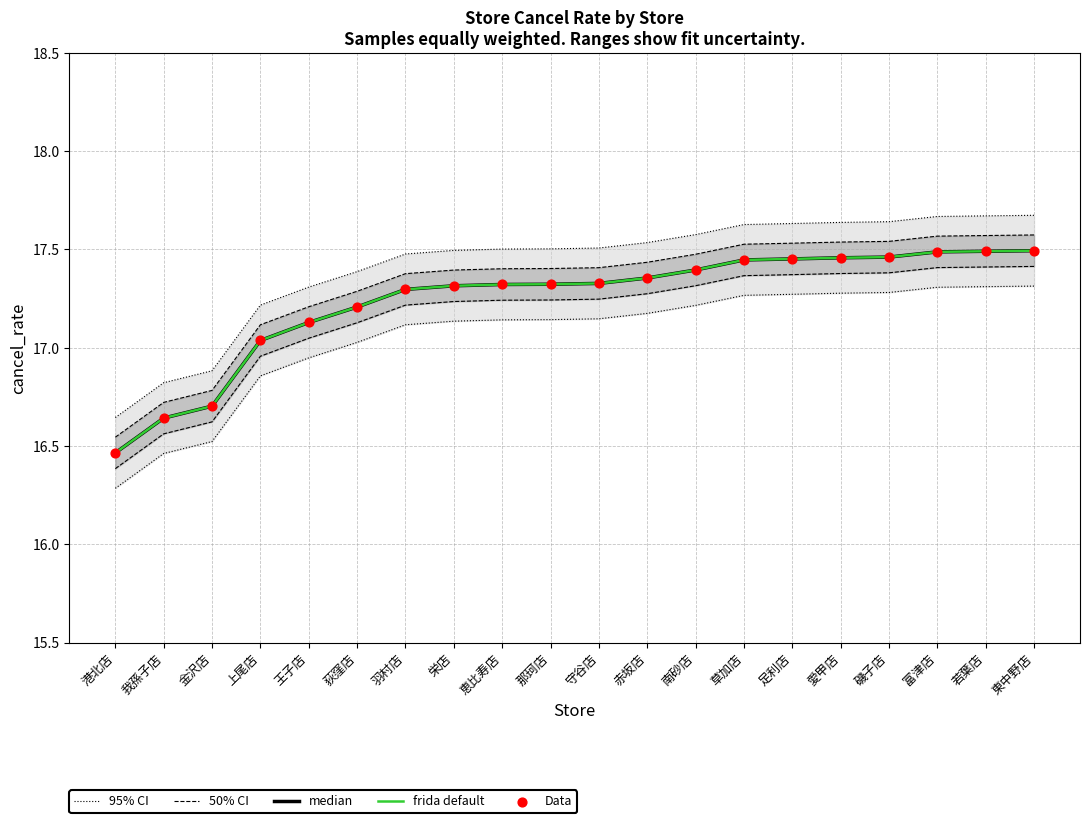

Which series has the largest total across all categories?

95% CI